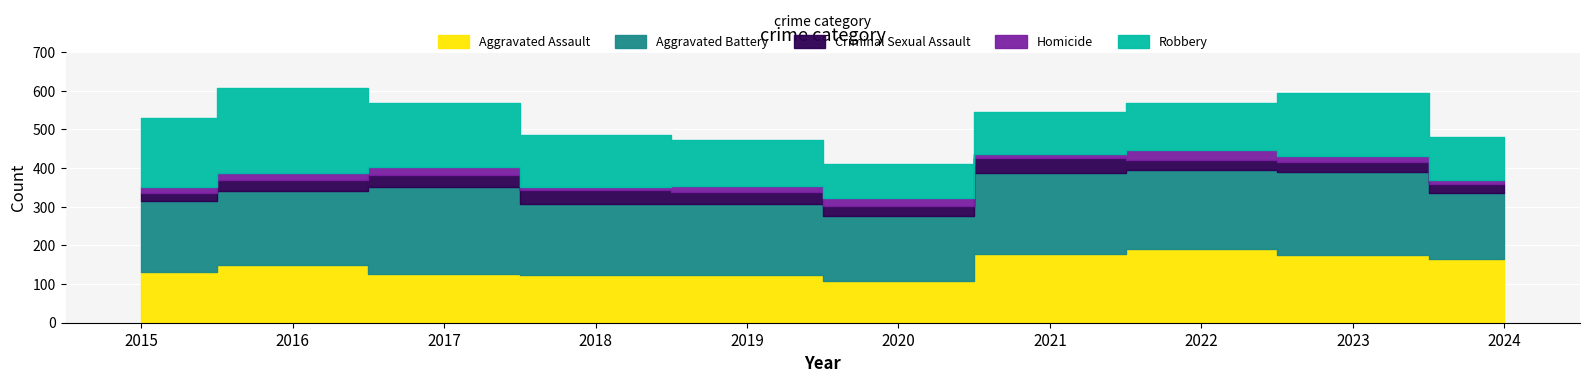

In Homicide, how many points are lower than both neighbors (excluding endpoints)?

2